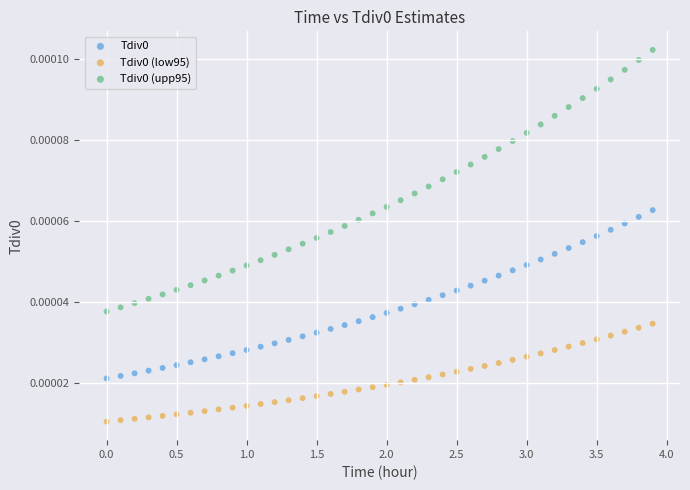

What is the X range (max minus min) for the scatter plot?

3.9